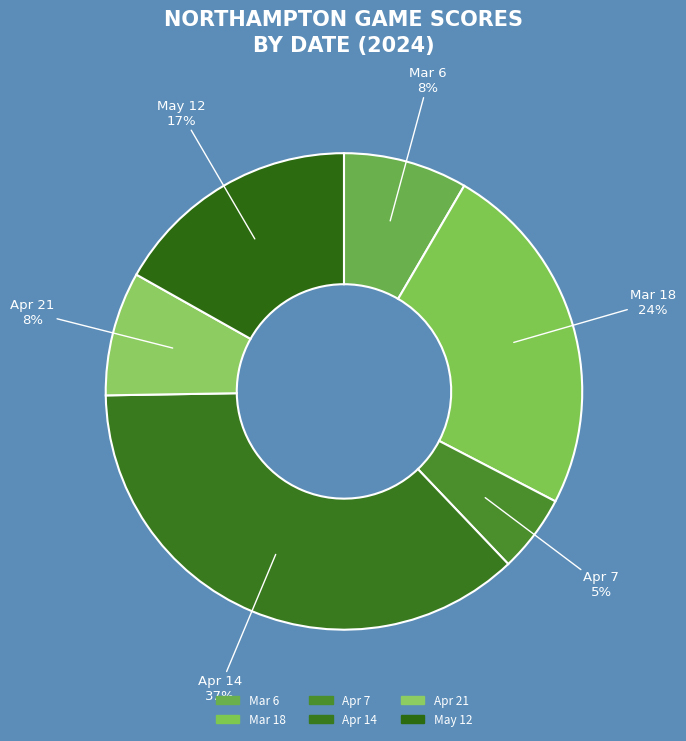

How much of the chart is everything except Mar 18?

75.8%